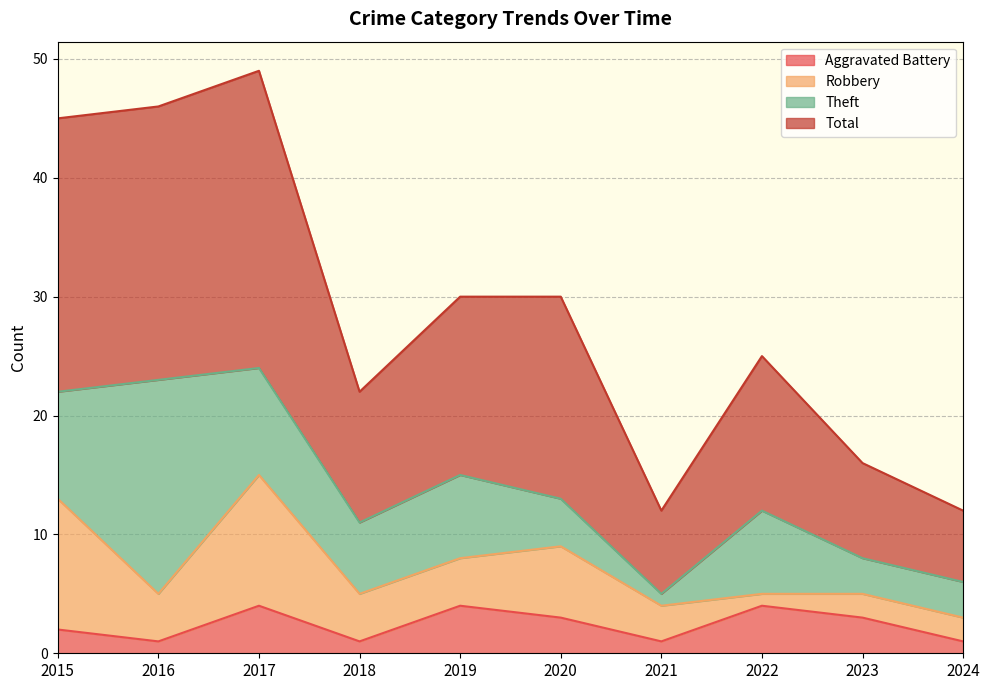

What is the sum of all Total values?

287